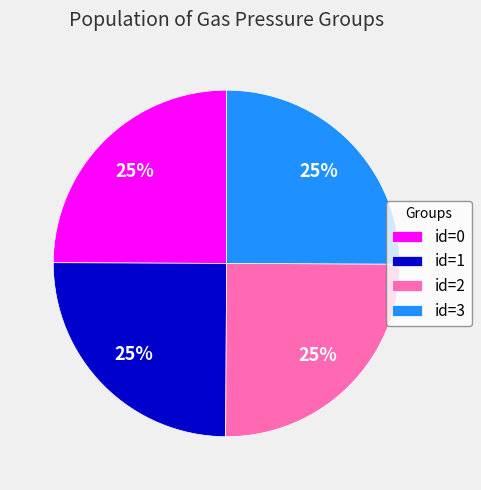

How many slices are in this pie chart?

4